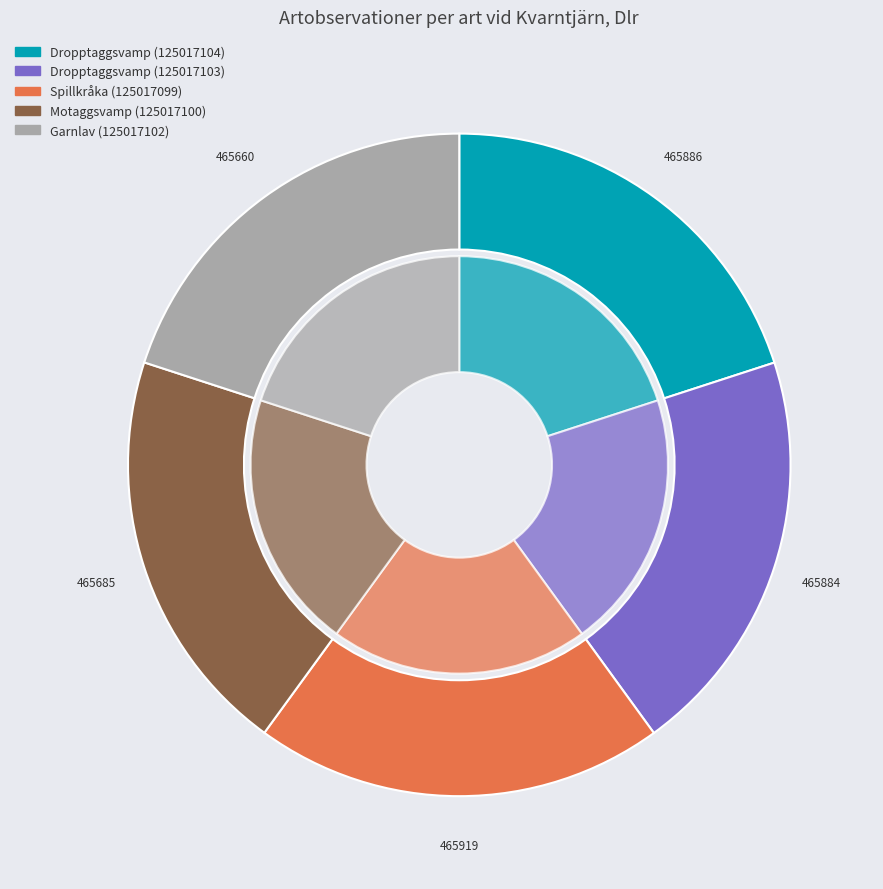

Rank the categories by value from highest to lowest.

Spillkråka (125017099), Dropptaggsvamp (125017104), Dropptaggsvamp (125017103), Motaggsvamp (125017100), Garnlav (125017102)